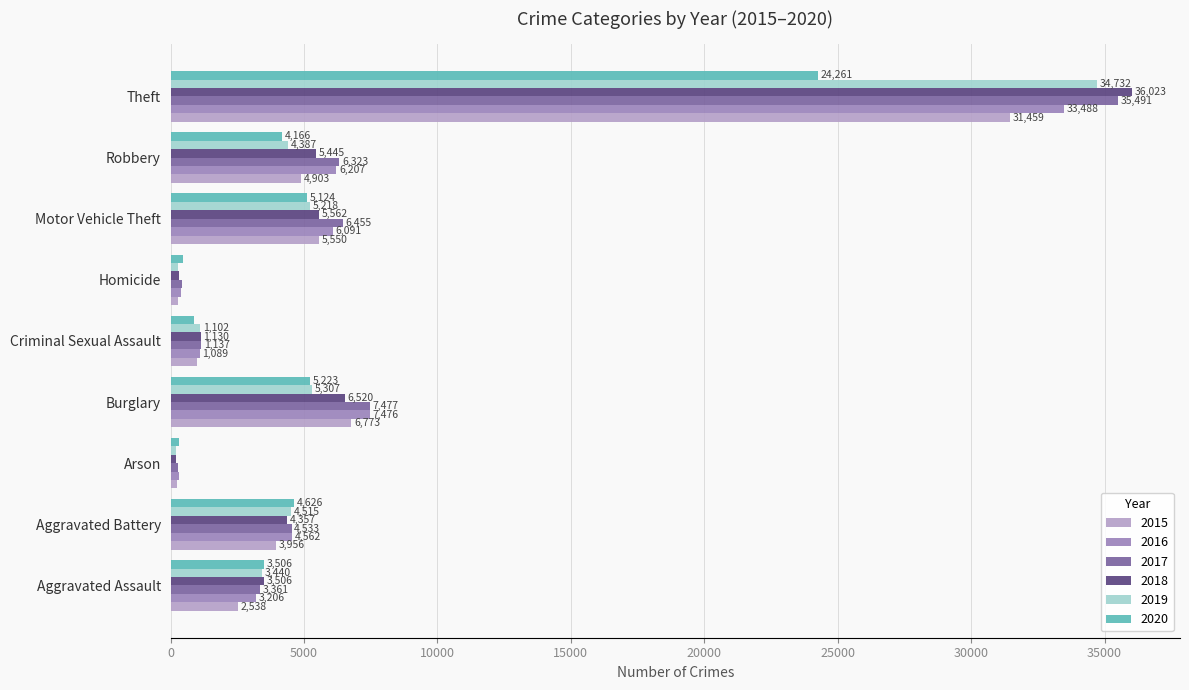

Rank the categories by 2019 value from lowest to highest.

Arson, Homicide, Criminal Sexual Assault, Aggravated Assault, Robbery, Aggravated Battery, Motor Vehicle Theft, Burglary, Theft